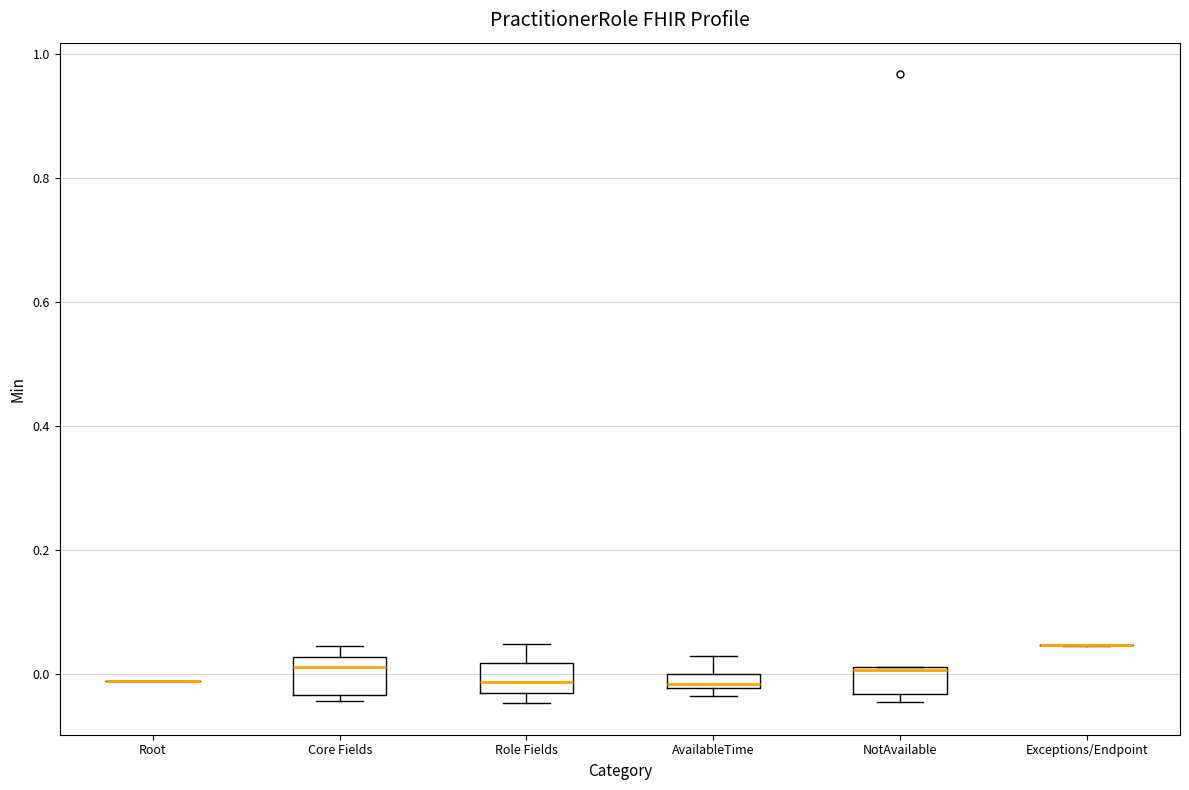

Where is the upper edge of the box for Role Fields on the y-axis? The values are not printed on the chart, so give them approximately, as read against the axis.

0.02